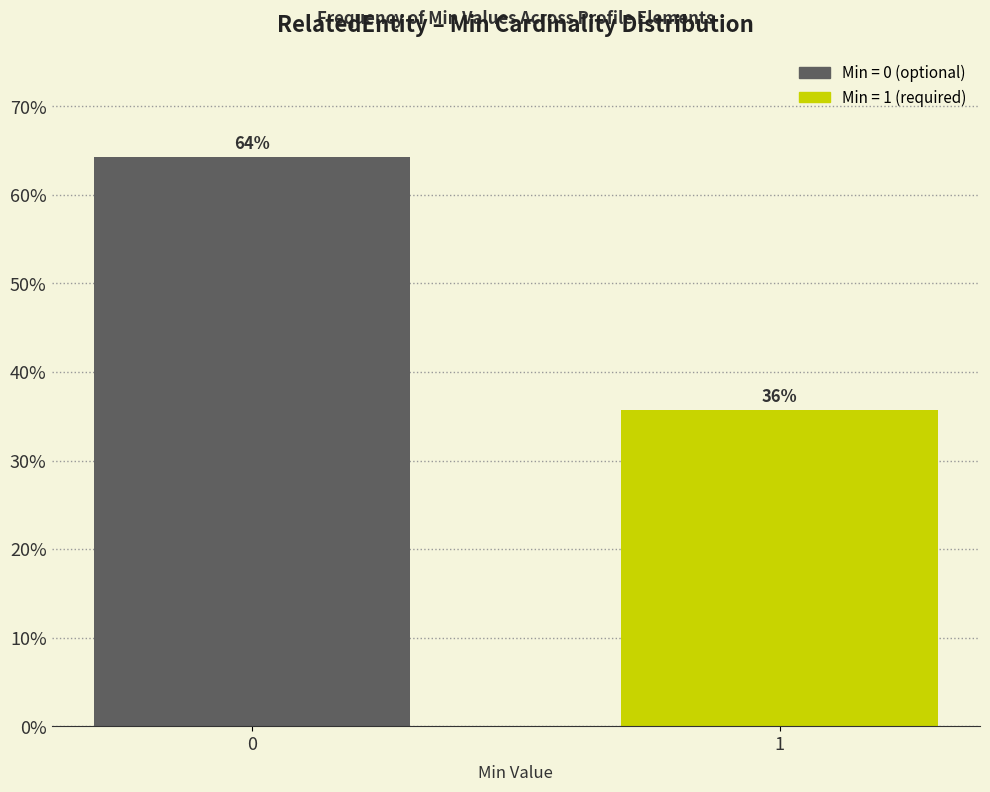

What is the value of the 2nd bar from the left?

35.7